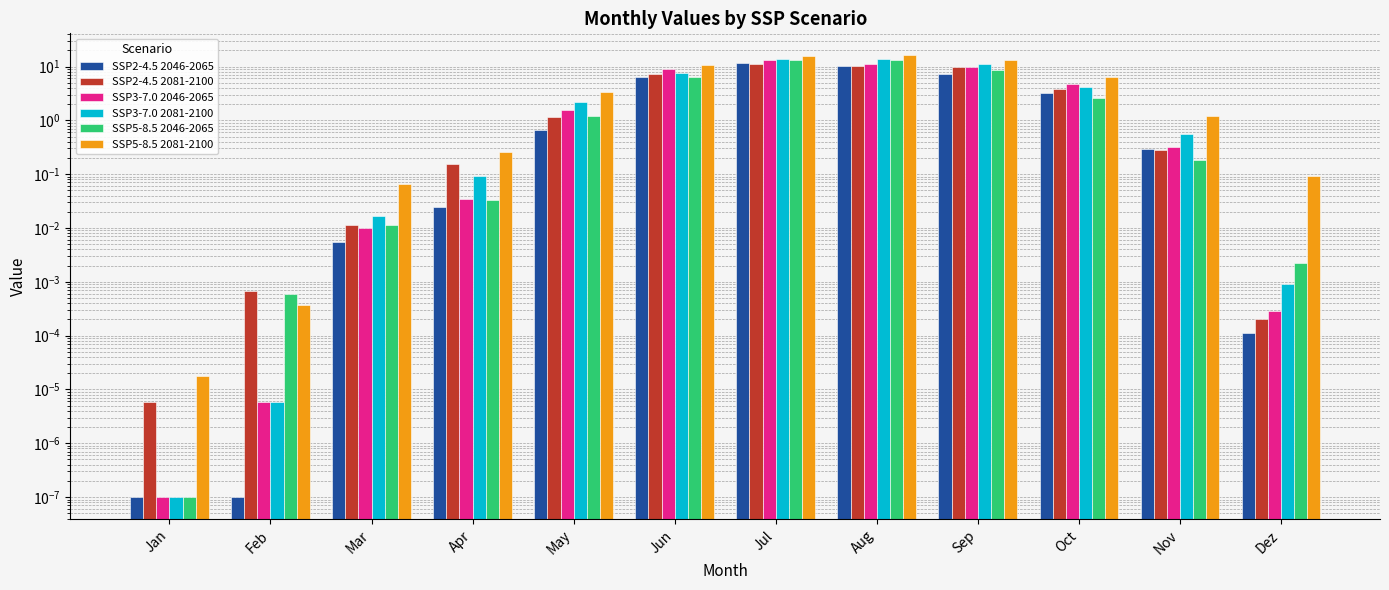

At which category does the chart reach its peak across all series?

Aug